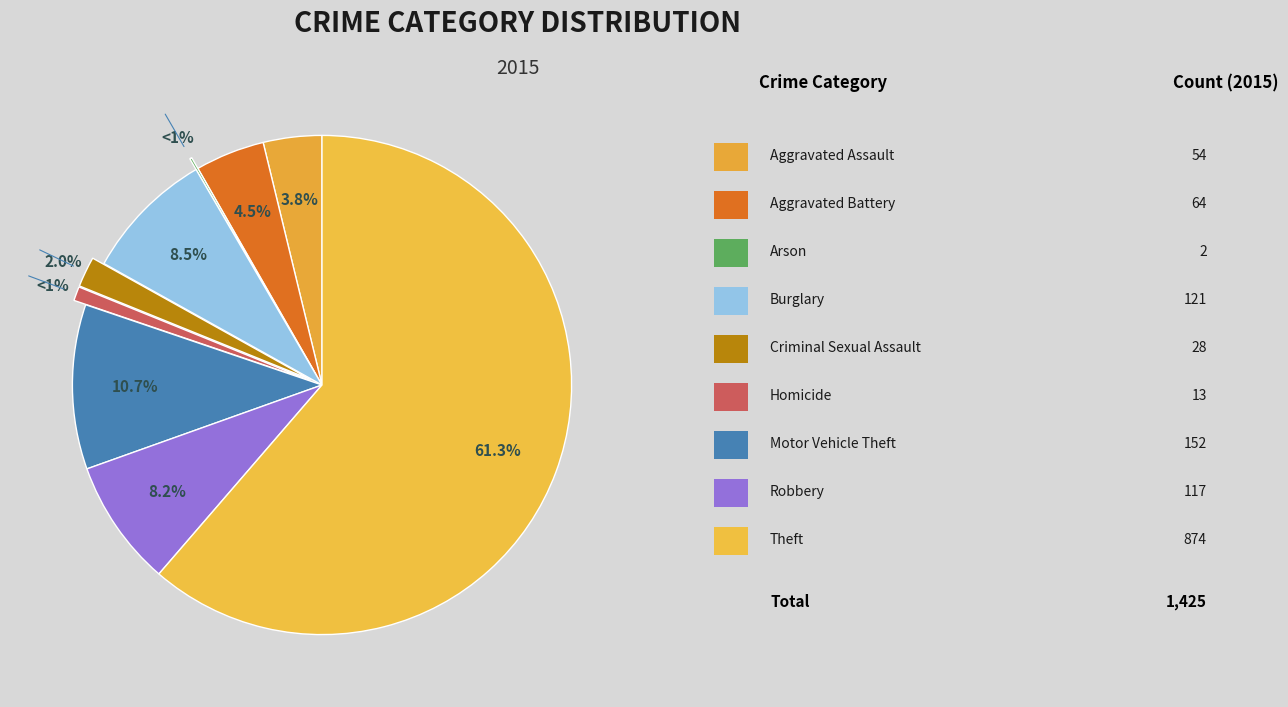

Does any single category account for the majority?

Yes